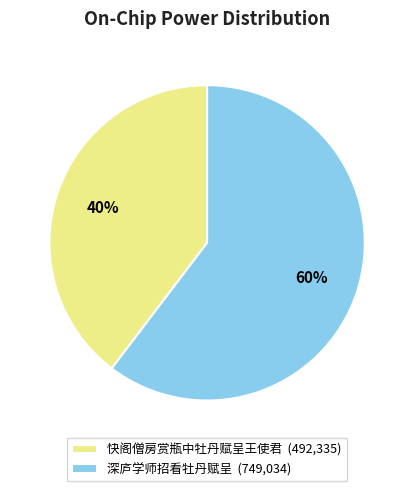

Is the sum of 快阁僧房赏瓶中牡丹赋呈王使君 (492,335) and 深庐学师招看牡丹赋呈 (749,034) greater than half?

Yes